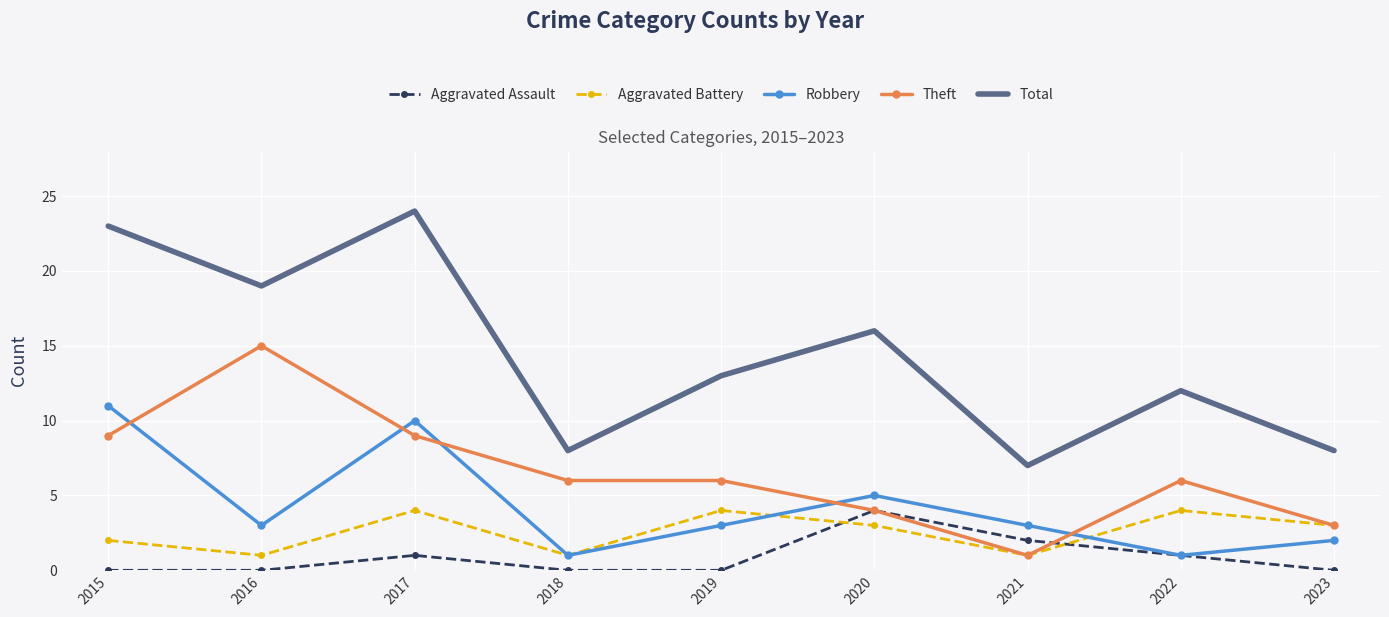

What is the spread (max minus min) of values at 2023?

8